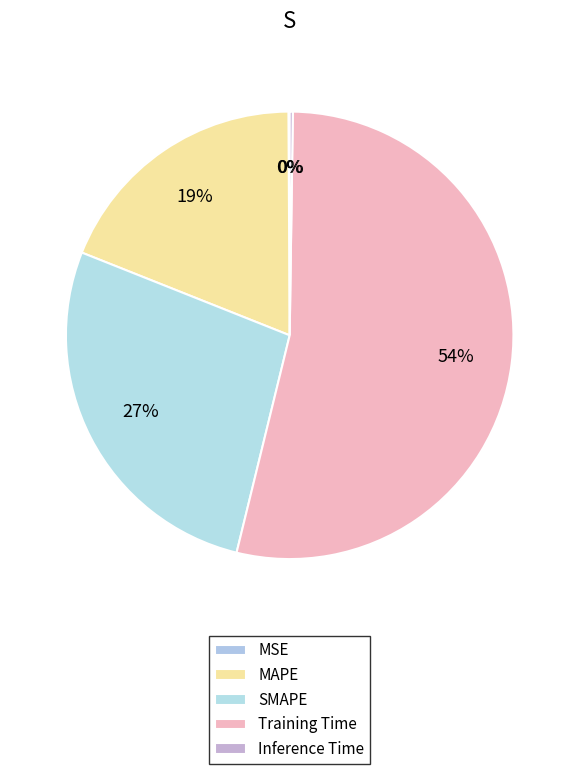

True or false: MAPE accounts for 19% of the total.

True